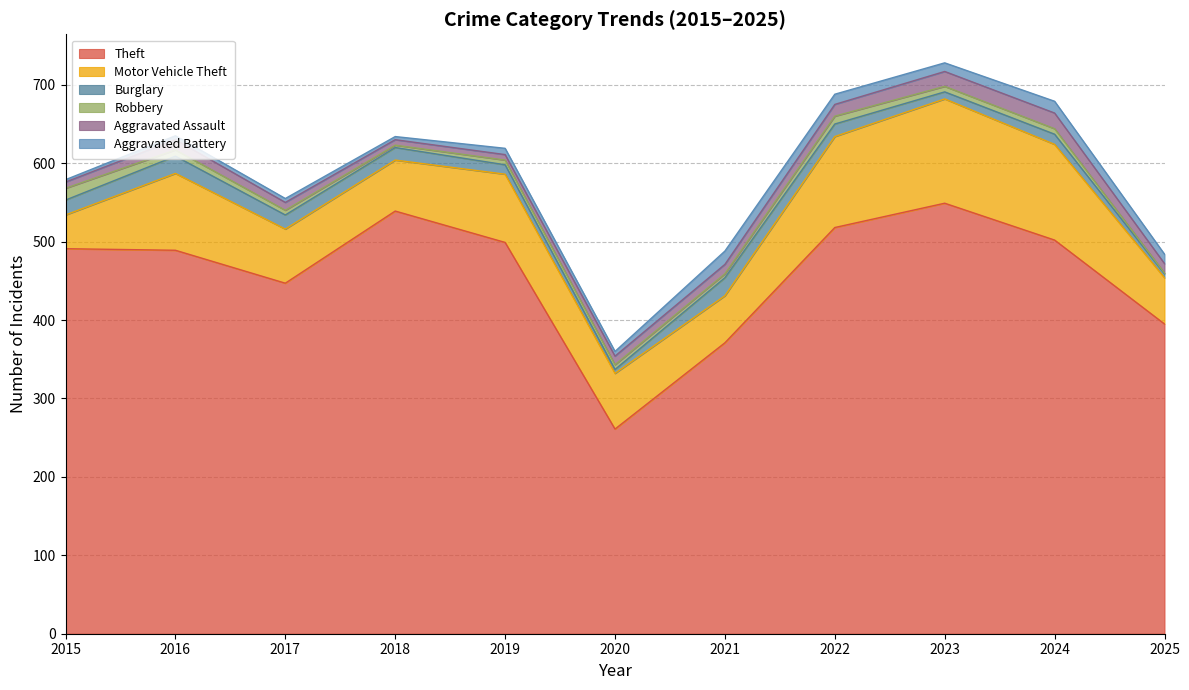

What is the value of the Aggravated Battery point at the 8th from the left?

13